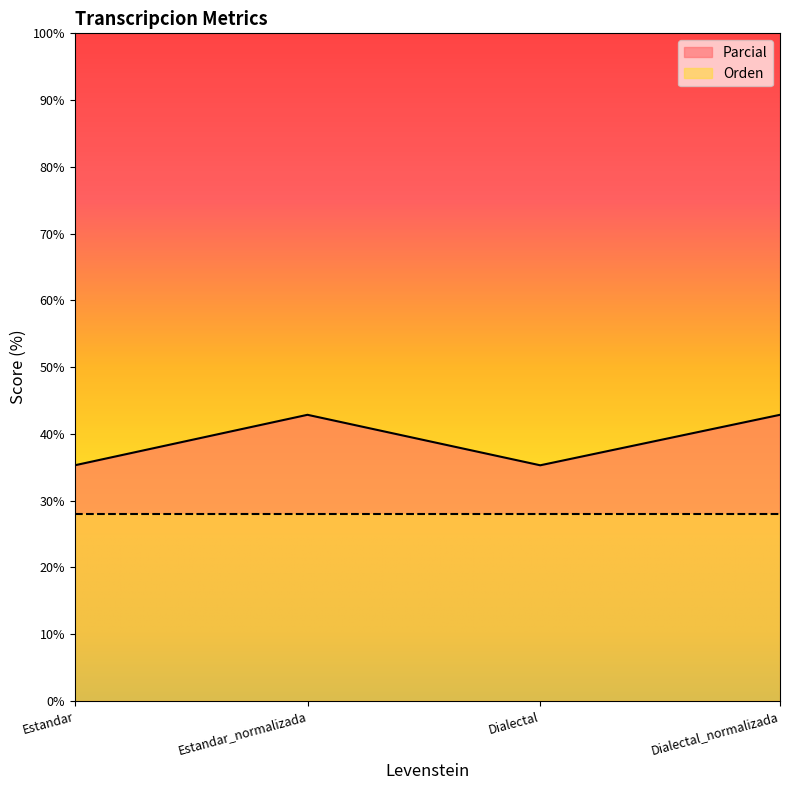

What is the difference between the maximum and minimum values?

7.6